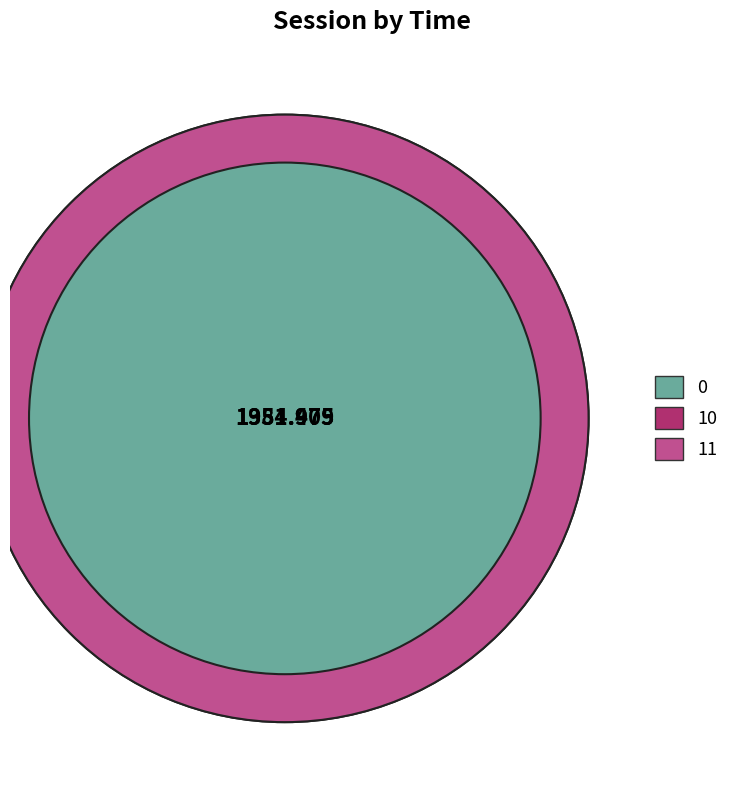

To the nearest percent, what percentage of the pie is 10?

37%